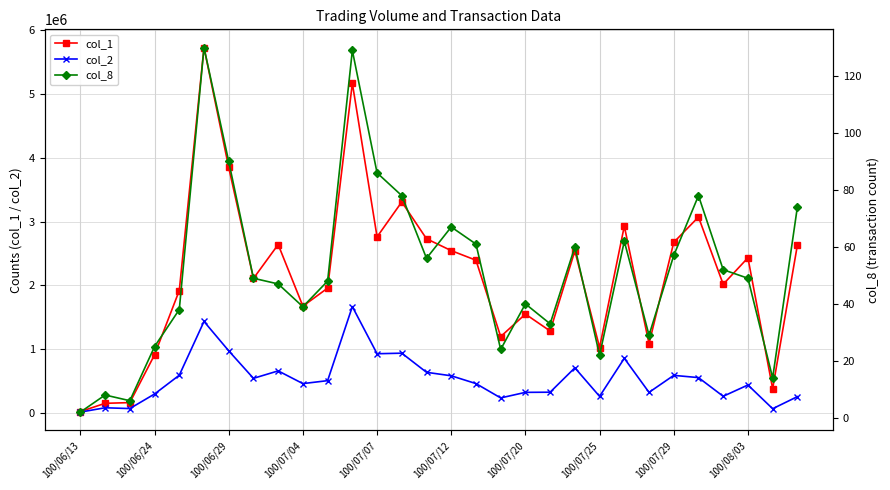

What is the approximate value of col_2 at 13, to the nearest 50?

942400